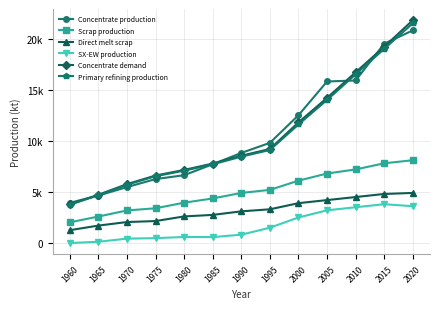

What are all the series names shown in the legend?

Concentrate production, Scrap production, Direct melt scrap, SX-EW production, Concentrate demand, Primary refining production